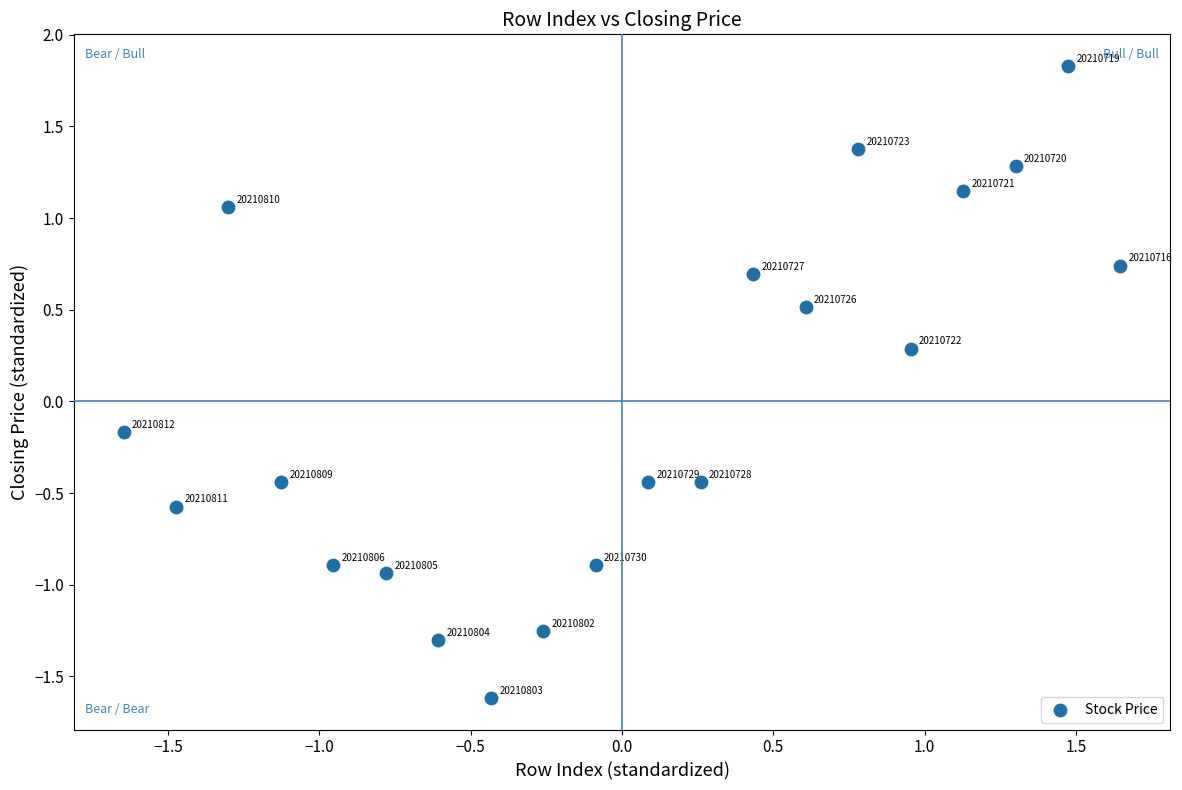

What is the range of Y values (max minus min)?

3.4